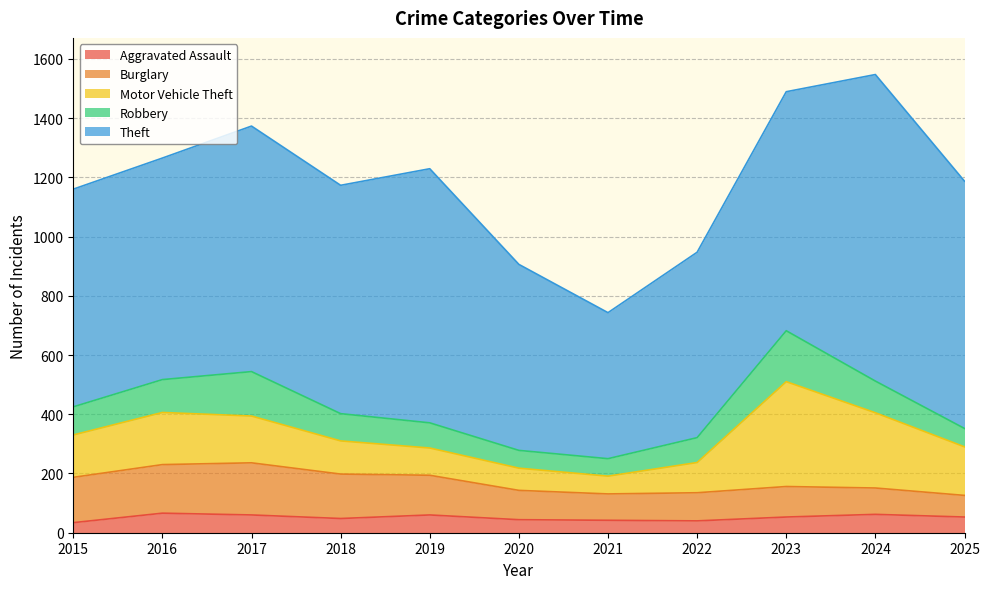

True or false: Theft and Robbery intersect in this chart.

False